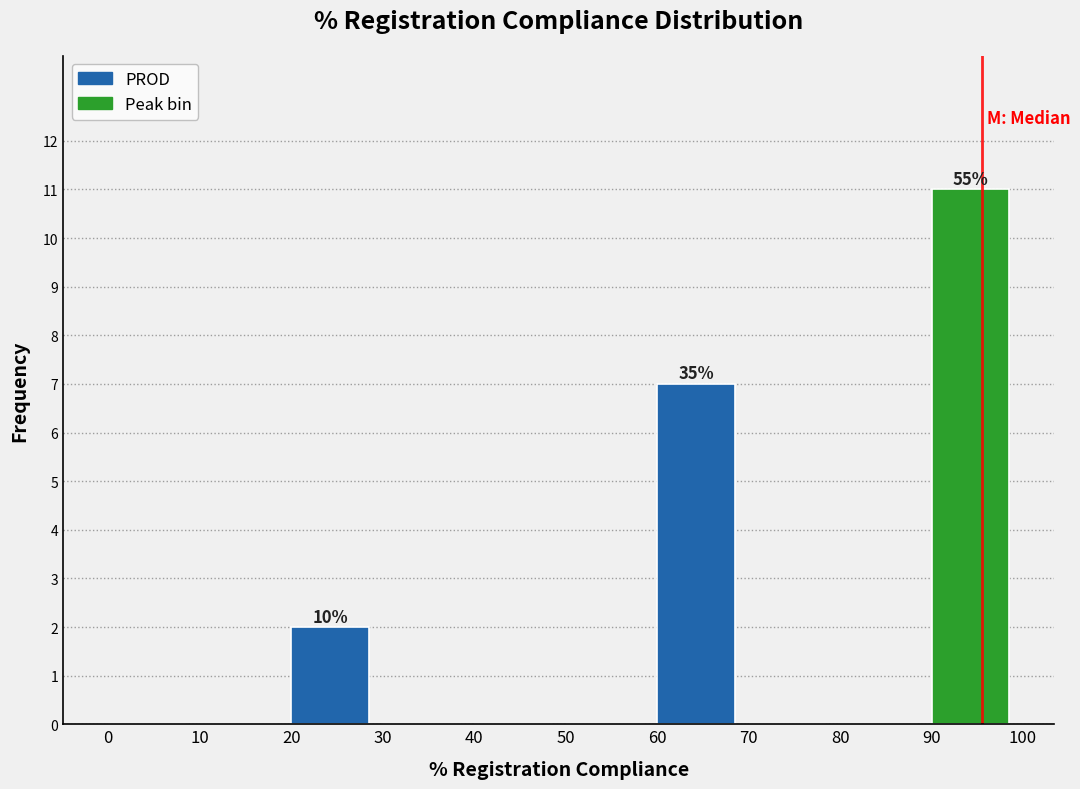

Over which range of the x-axis is the bar tallest?

90 to 100